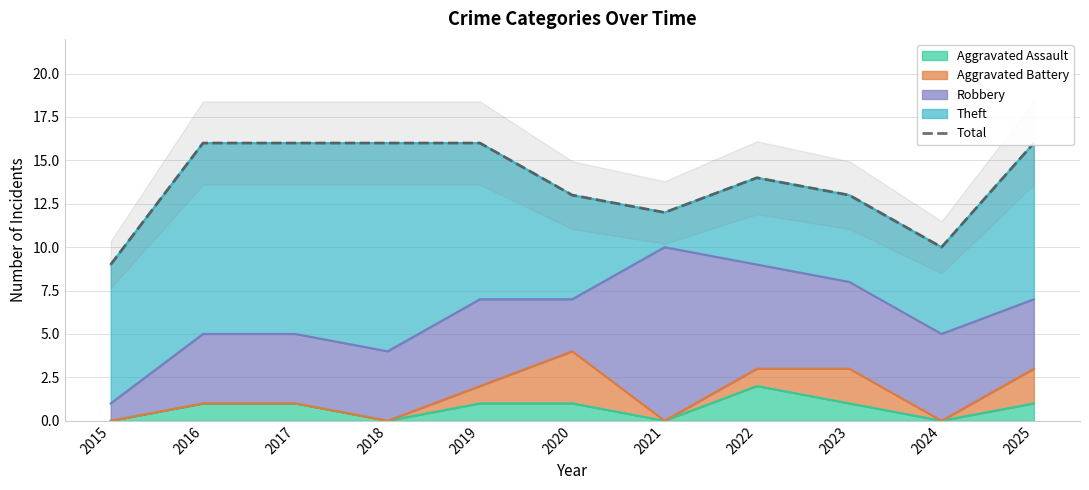

Reading left to right, extract all data points from this chart.

9	16	16	16	16	13	12	14	13	10	16